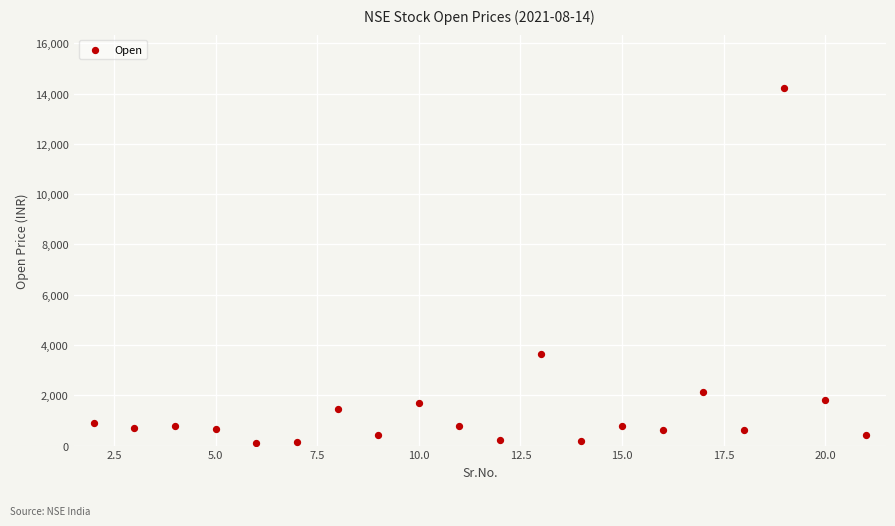

What Y value in the scatter plot is closest to 7163?

3634.4